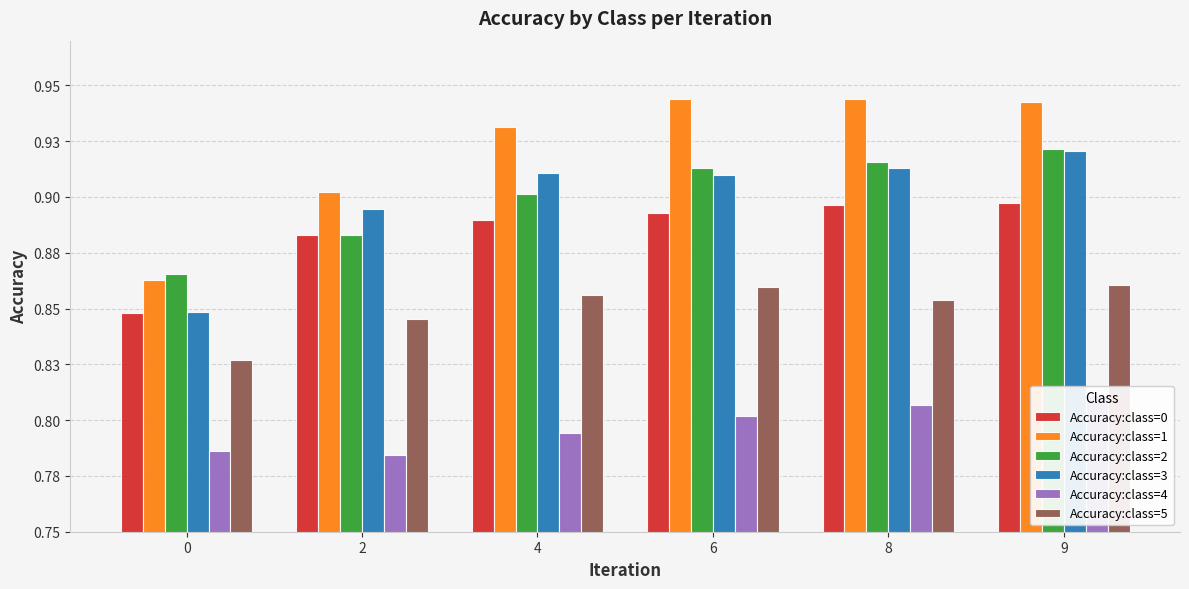

Reading right to left, list all the values displayed in this chart.

Accuracy:class=0: 0.9	0.9	0.9	0.9	0.9	0.8
Accuracy:class=1: 0.9	0.9	0.9	0.9	0.9	0.9
Accuracy:class=2: 0.9	0.9	0.9	0.9	0.9	0.9
Accuracy:class=3: 0.9	0.9	0.9	0.9	0.9	0.8
Accuracy:class=4: 0.8	0.8	0.8	0.8	0.8	0.8
Accuracy:class=5: 0.9	0.9	0.9	0.9	0.8	0.8